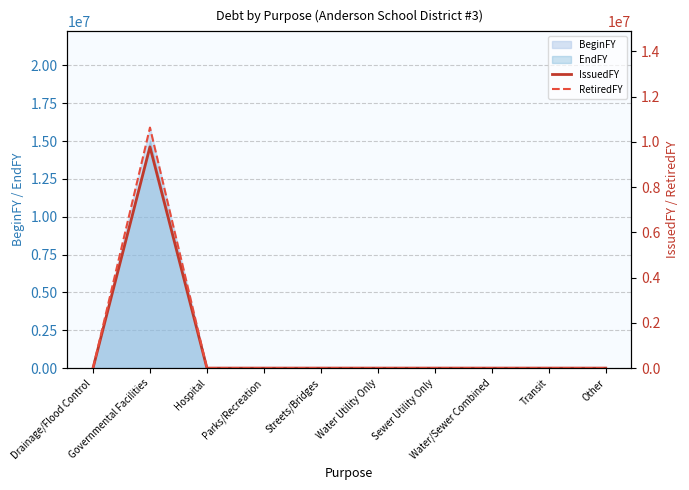

What is the label of the 5th point from the right?

Water Utility Only